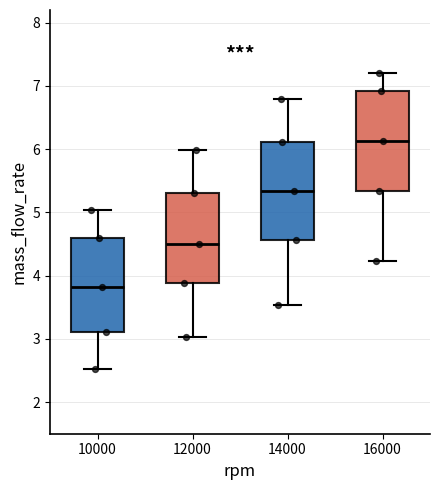

Reading left to right, read every box against the y-axis: the position of its median line, the range the box covers, and the ends of its whiskers. The values are not printed on the chart, so give them approximately, as read against the axis.

10000: median 3.8, box 3.1 to 4.6, whiskers 2.5 to 5.0
12000: median 4.5, box 3.9 to 5.3, whiskers 3.0 to 6.0
14000: median 5.3, box 4.6 to 6.1, whiskers 3.5 to 6.8
16000: median 6.1, box 5.3 to 6.9, whiskers 4.2 to 7.2